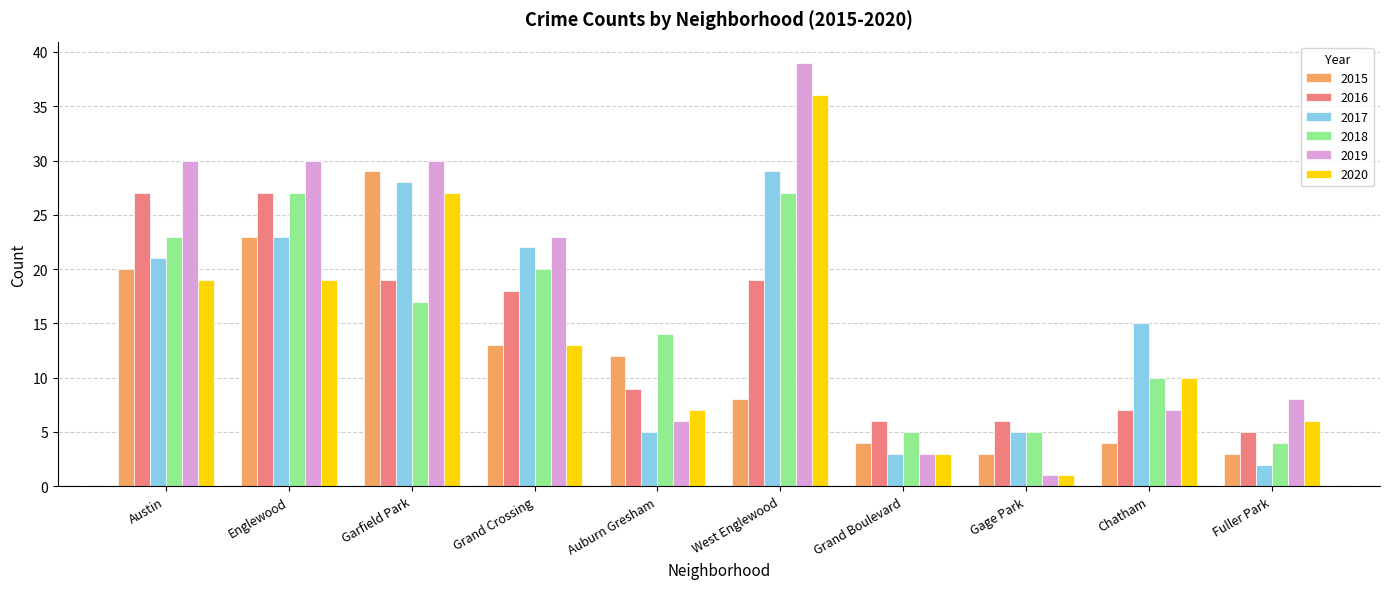

How many series are shown in this chart?

6